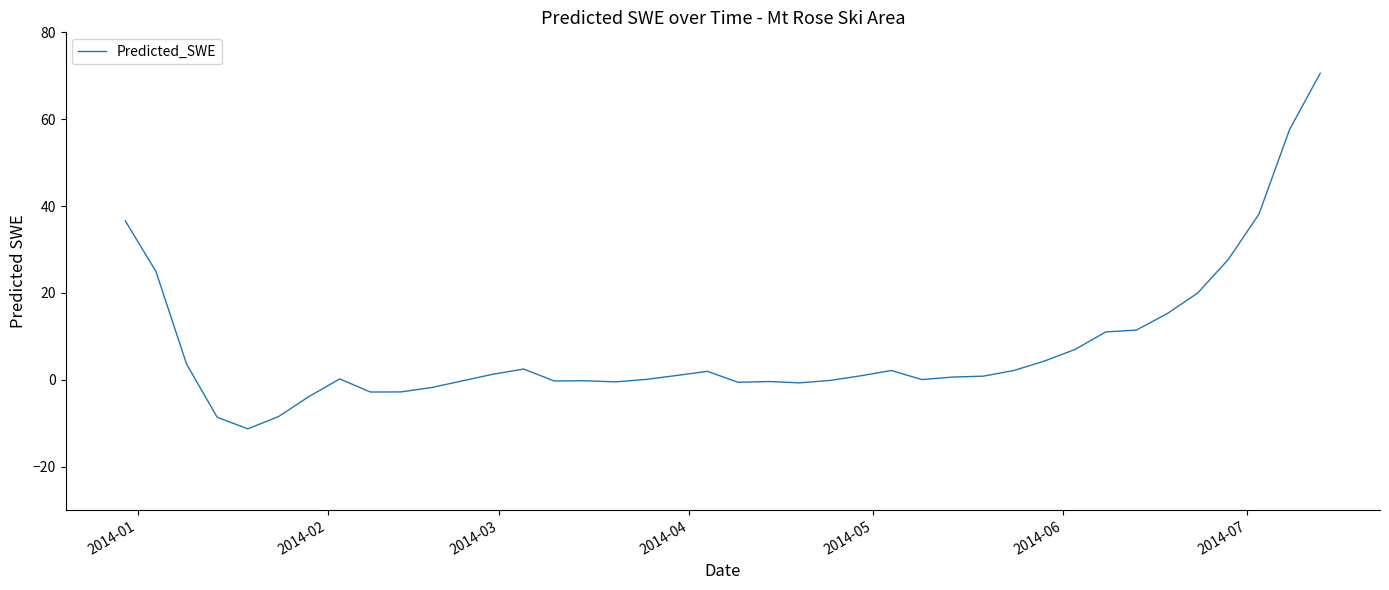

What is the minimum value shown in the chart?

-11.3